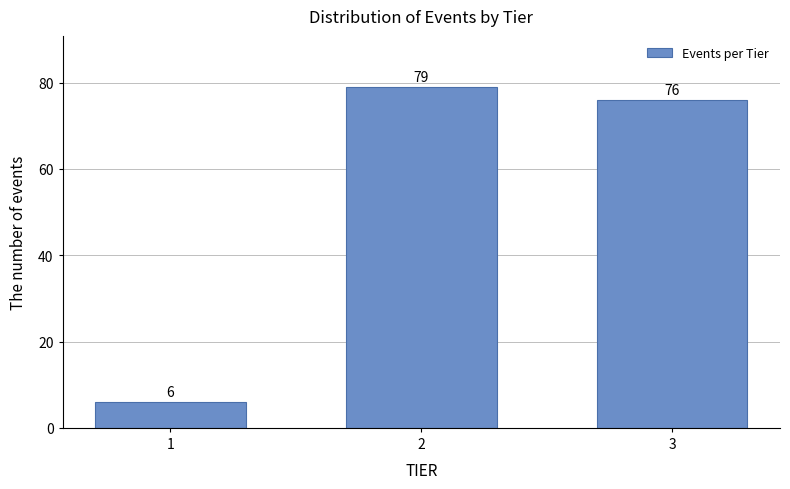

Reading left to right, list all the values displayed in this chart.

1=6	2=79	3=76